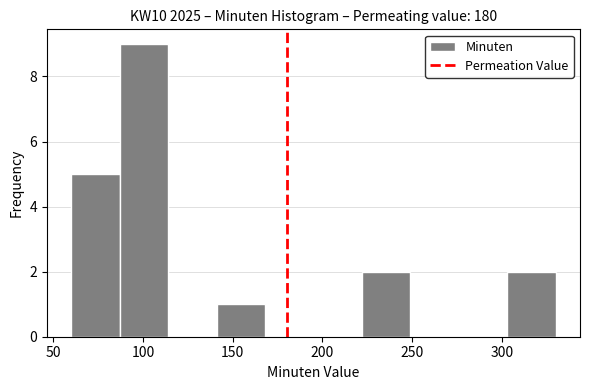

How tall is the bar that spans 303 to 330 on the x-axis? Neither the bar edges nor the heights are printed on the chart, so give them approximately, as read against the axes.

2